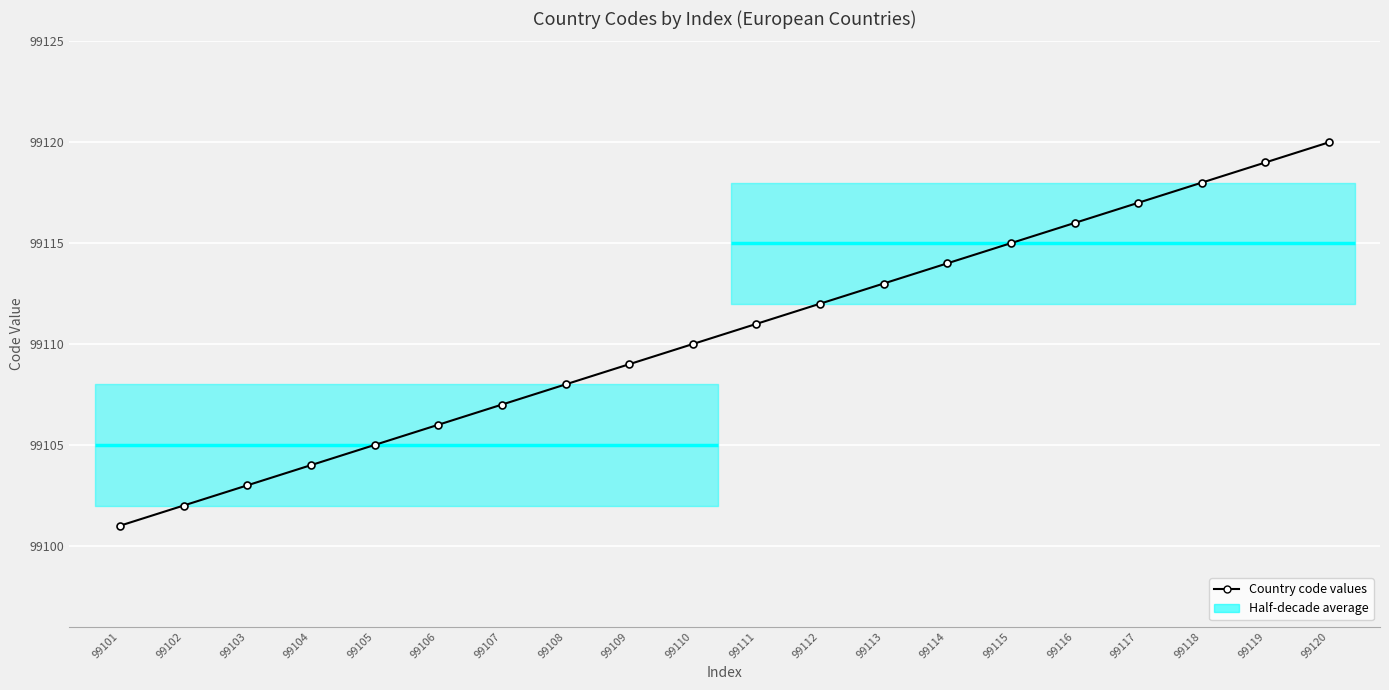

What is the minimum value shown in the chart?

99101